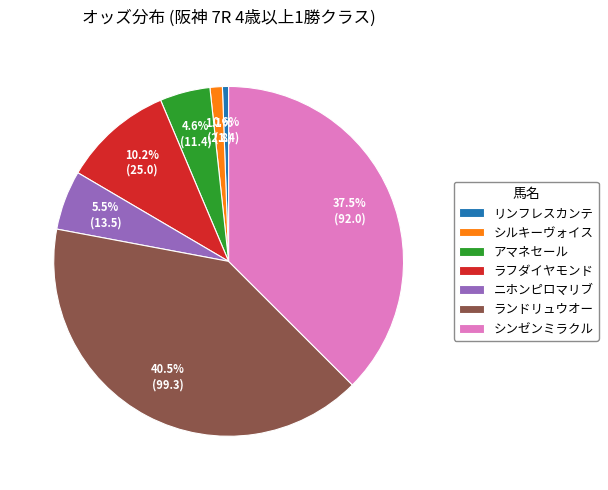

Is there any slice that represents more than half of the pie?

No